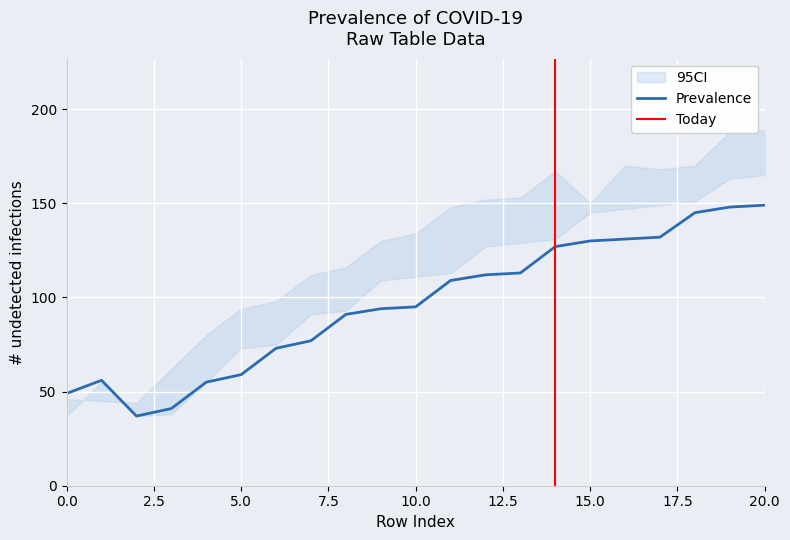

What is the maximum value for Prevalence?

149